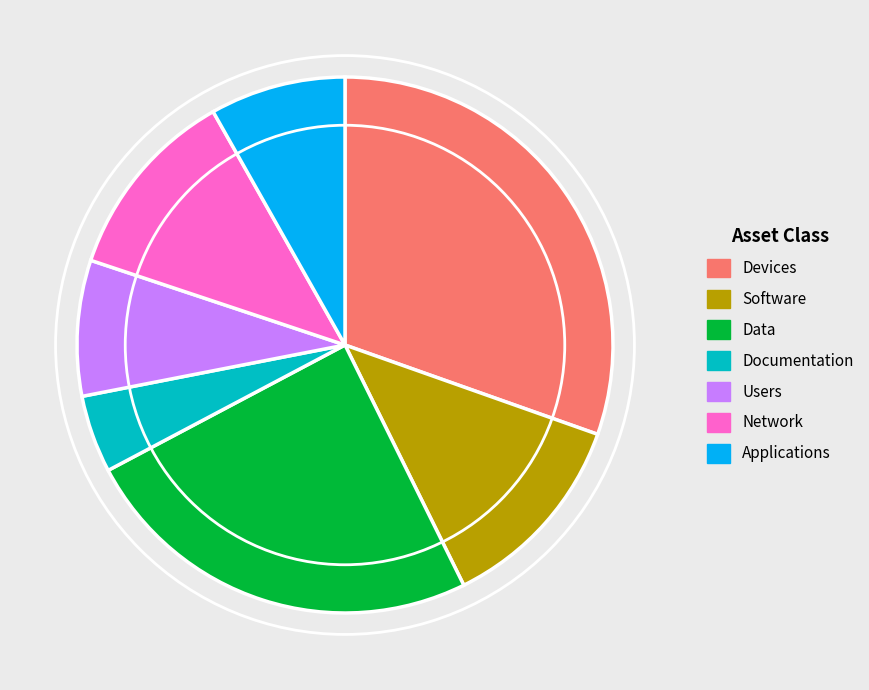

Is there a majority slice in this chart?

No